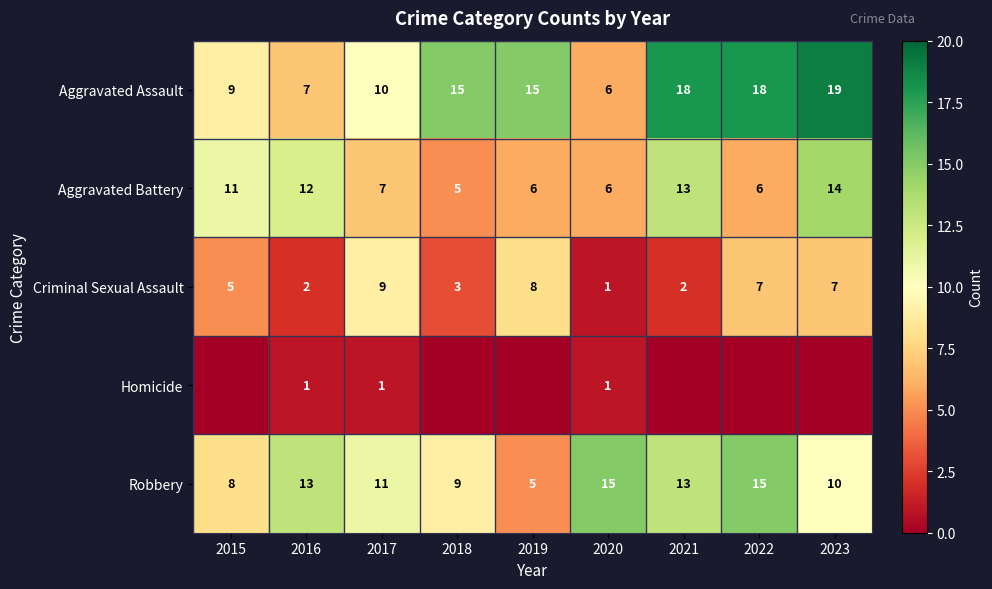

Which category has the lowest value in the Robbery series?

2019